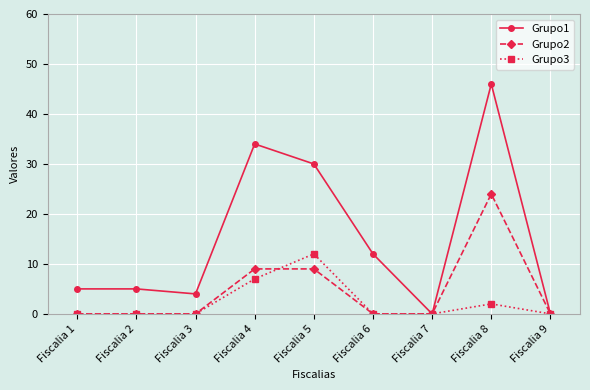

Reading left to right, what are all the values shown in this chart?

Grupo1: Fiscalia 1=5	Fiscalia 2=5	Fiscalia 3=4	Fiscalia 4=34	Fiscalia 5=30	Fiscalia 6=12	Fiscalia 7=0	Fiscalia 8=46	Fiscalia 9=0
Grupo2: Fiscalia 1=0	Fiscalia 2=0	Fiscalia 3=0	Fiscalia 4=9	Fiscalia 5=9	Fiscalia 6=0	Fiscalia 7=0	Fiscalia 8=24	Fiscalia 9=0
Grupo3: Fiscalia 1=0	Fiscalia 2=0	Fiscalia 3=0	Fiscalia 4=7	Fiscalia 5=12	Fiscalia 6=0	Fiscalia 7=0	Fiscalia 8=2	Fiscalia 9=0